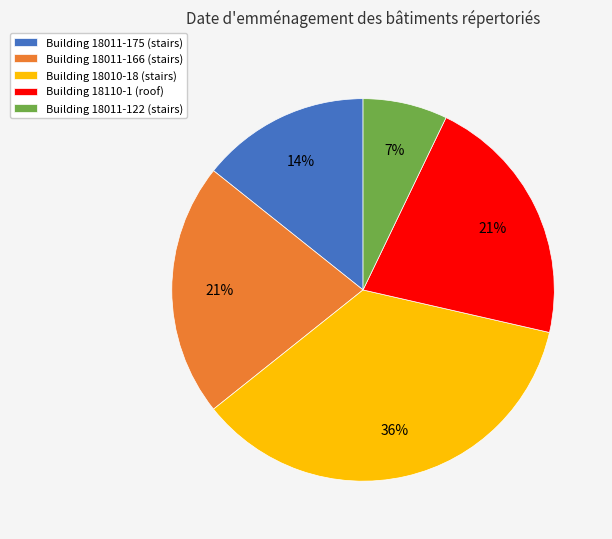

To the nearest percent, what percentage of the pie is Building 18011-175?

14%